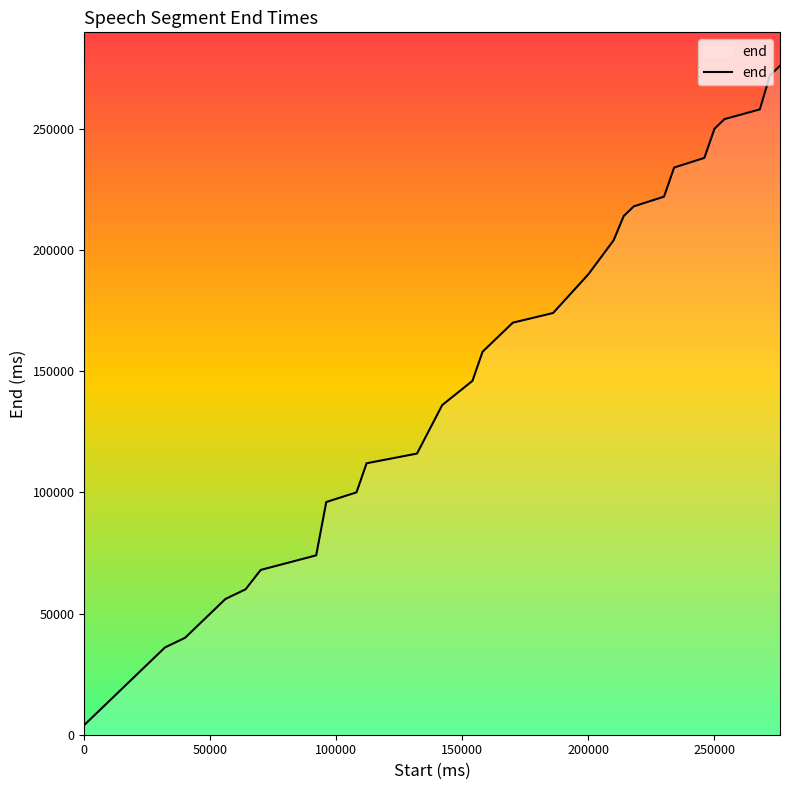

What is the maximum value shown in the chart?

276000